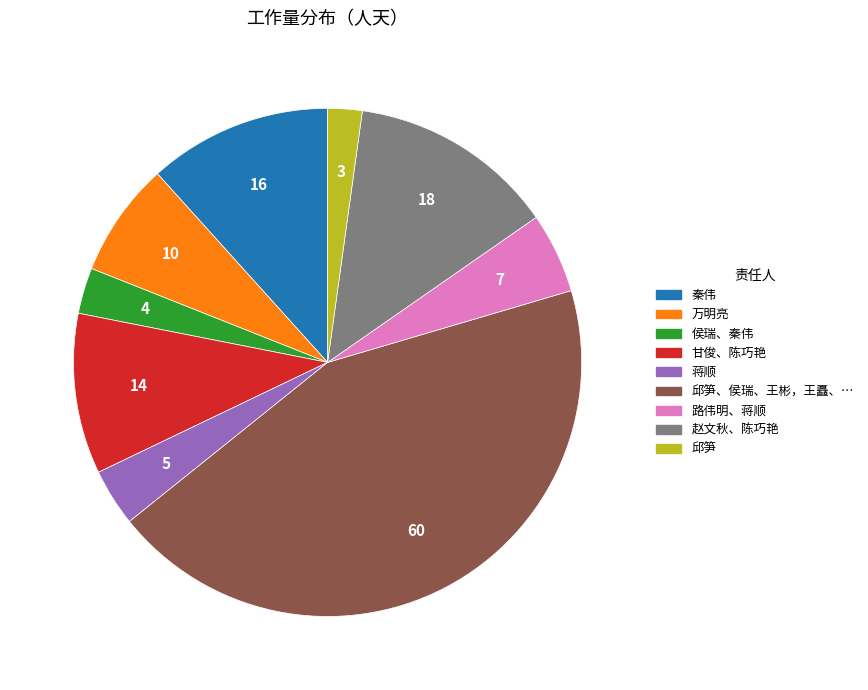

Is there any slice that represents more than half of the pie?

No